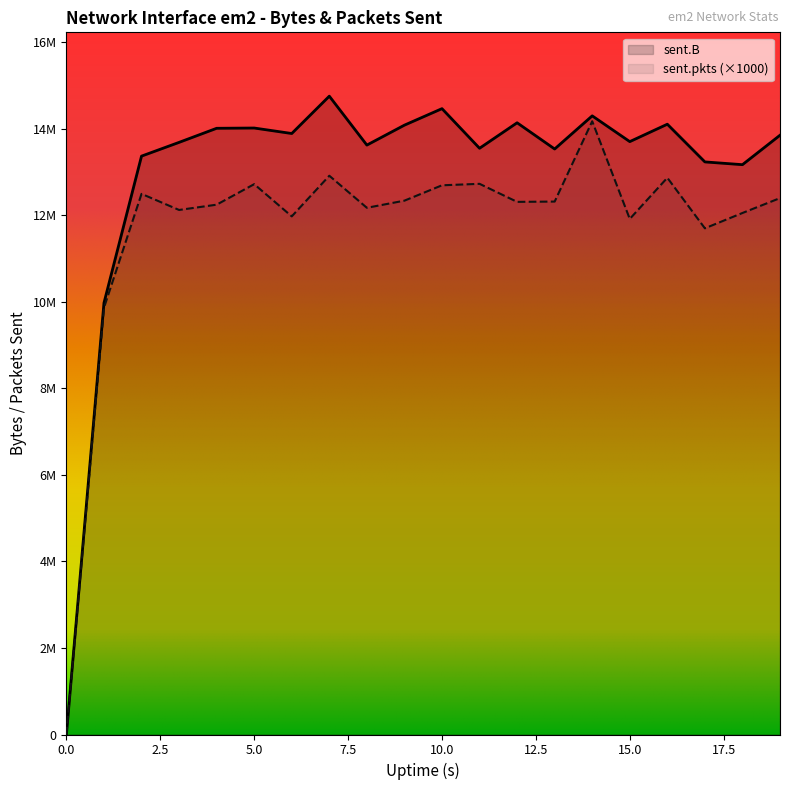

Count the number of categories in the chart.

20